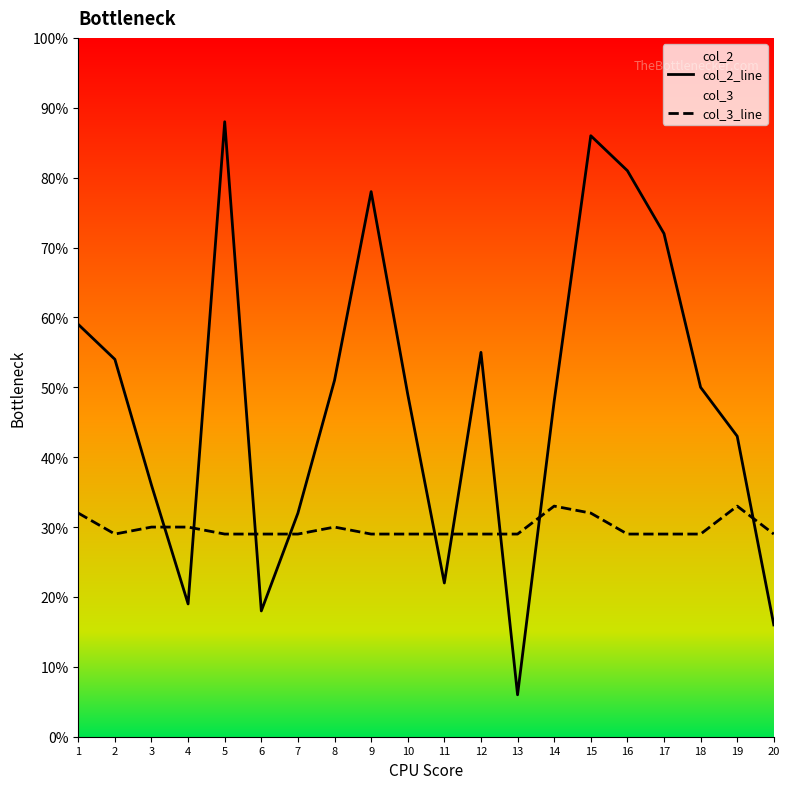

What is the value of the col_3_line point at the 7th from the left?

29